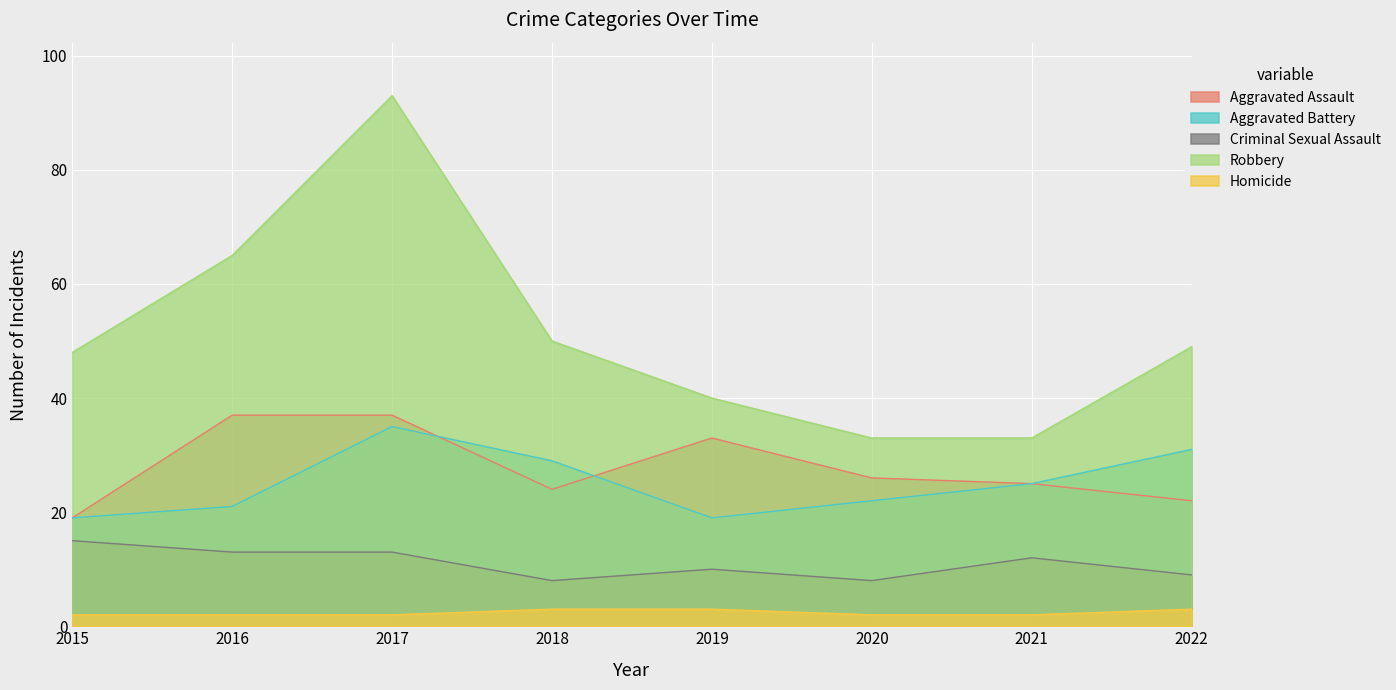

Does the chart display data point markers on the line(s)?

No